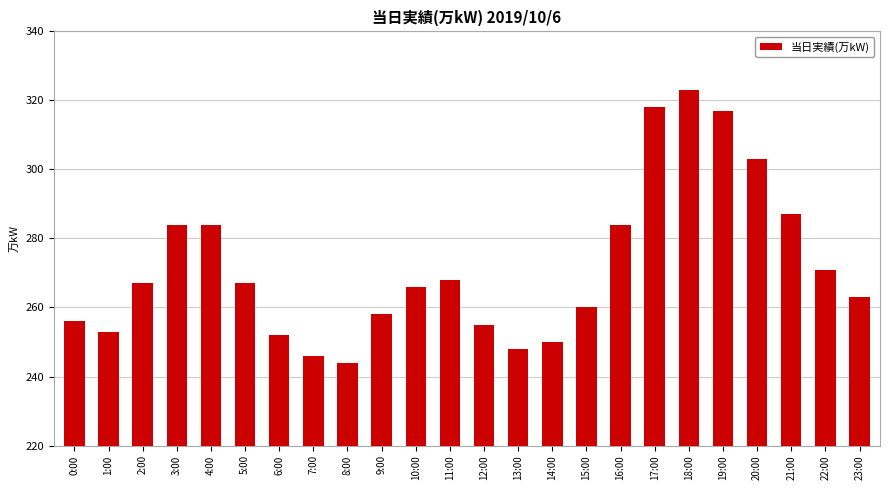

What is the difference between the second highest and minimum values?

74